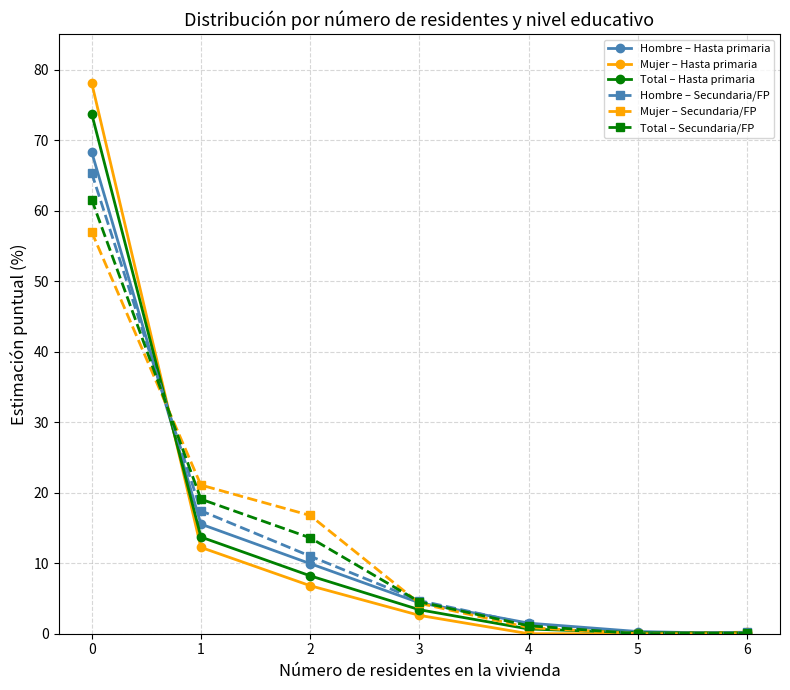

True or false: Mujer – Hasta primaria has more than 2 points higher than both neighbors.

False